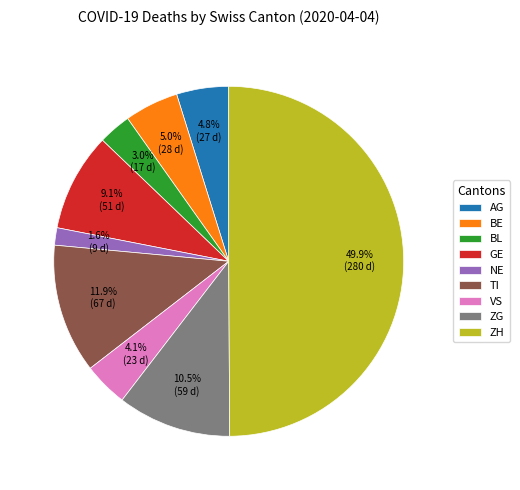

What percentage is the ZH slice, to the nearest percent?

50%